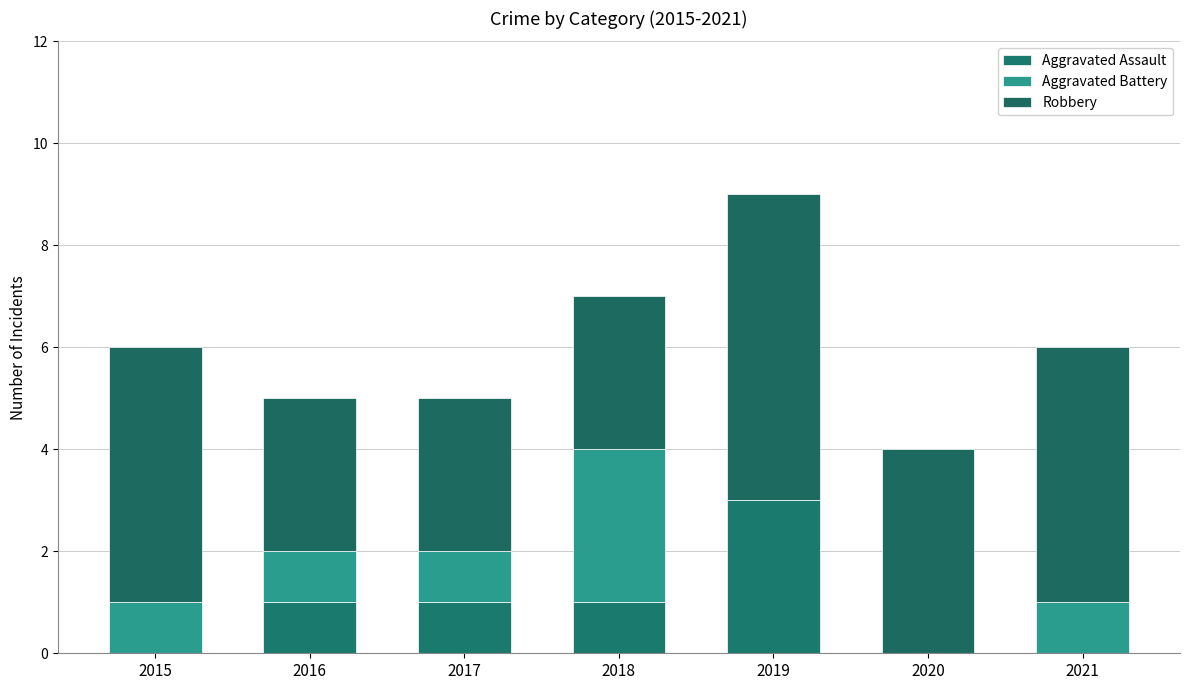

Are the bars grouped side by side (vs. stacked)?

No